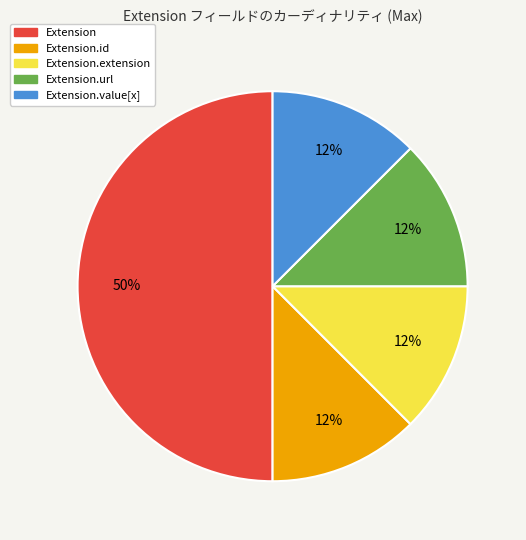

To the nearest percent, what is the average slice percentage?

20%